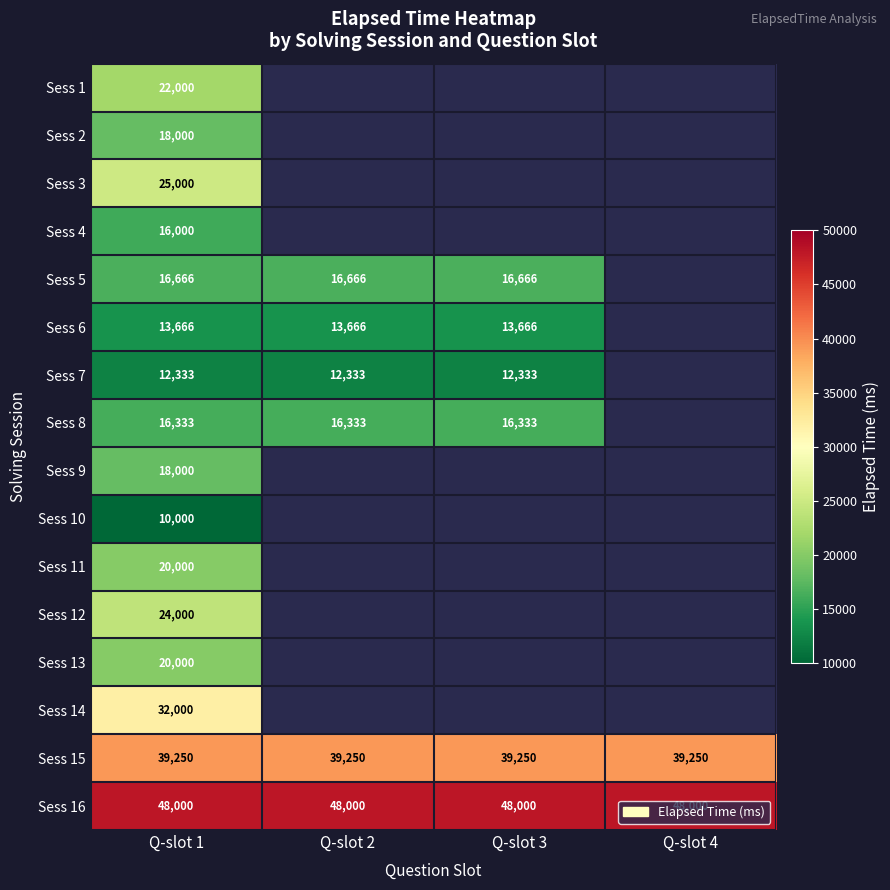

What is the sum of the Sess 15 values at Q-slot 1 and Q-slot 3?

78500